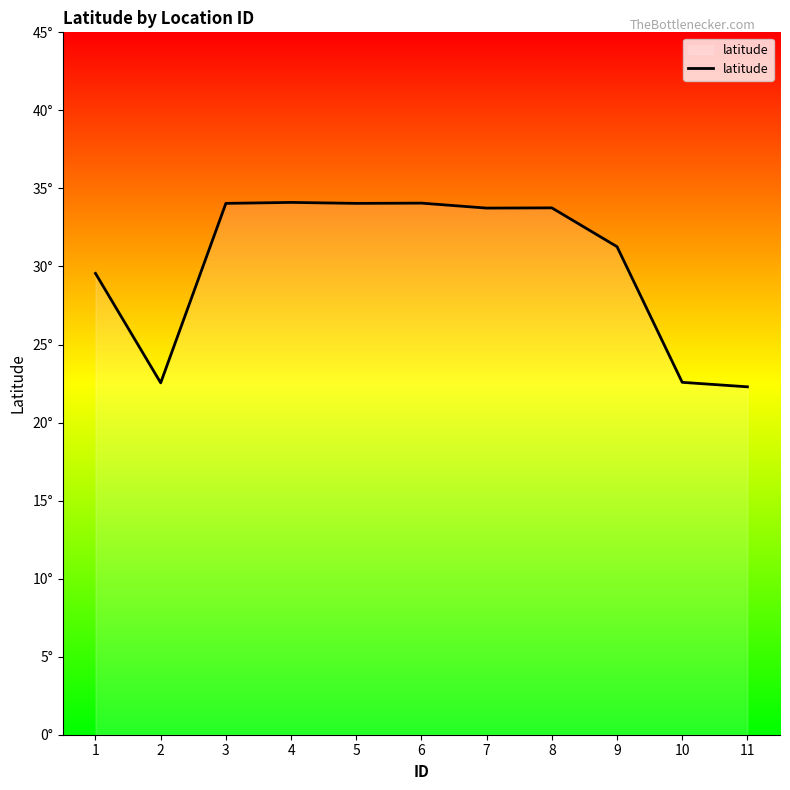

Does the chart display data point markers on the line(s)?

No